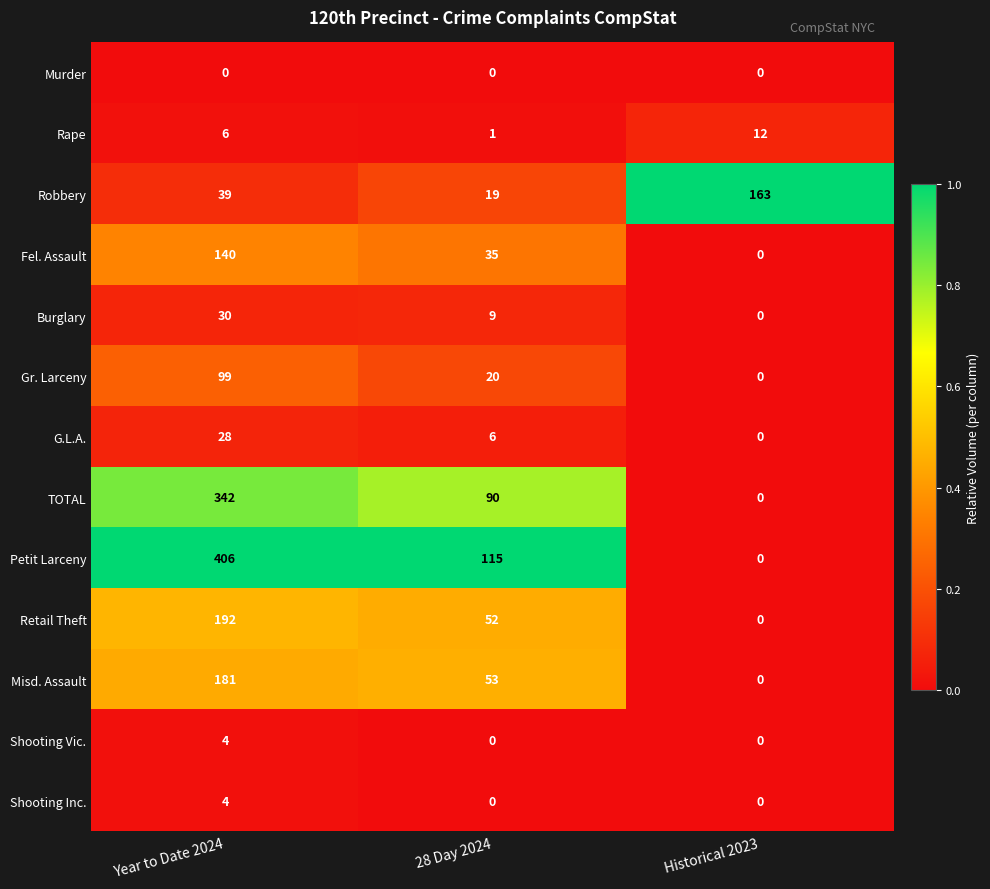

What is the spread (max minus min) of values at Year to Date 2024?

406